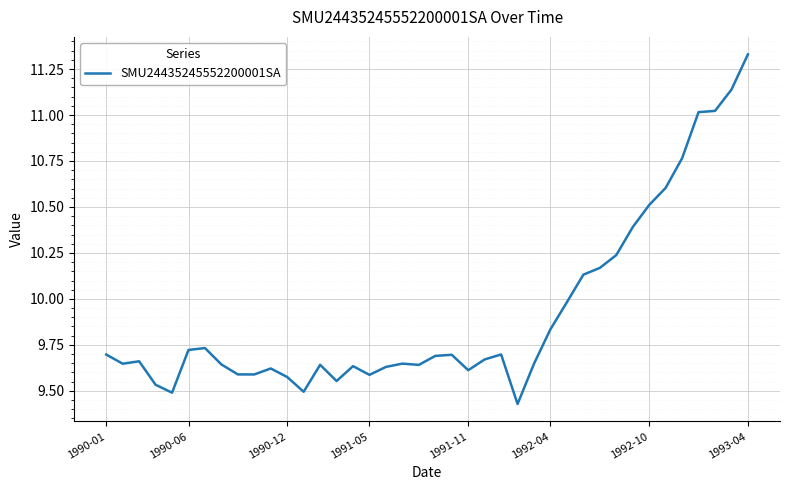

What is the average value?

9.9